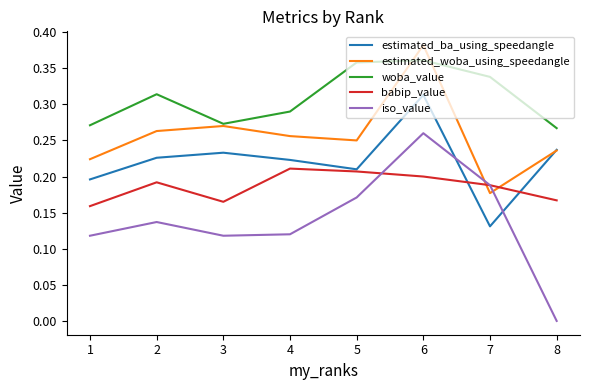

Is this an area chart (filled region under the line)?

No